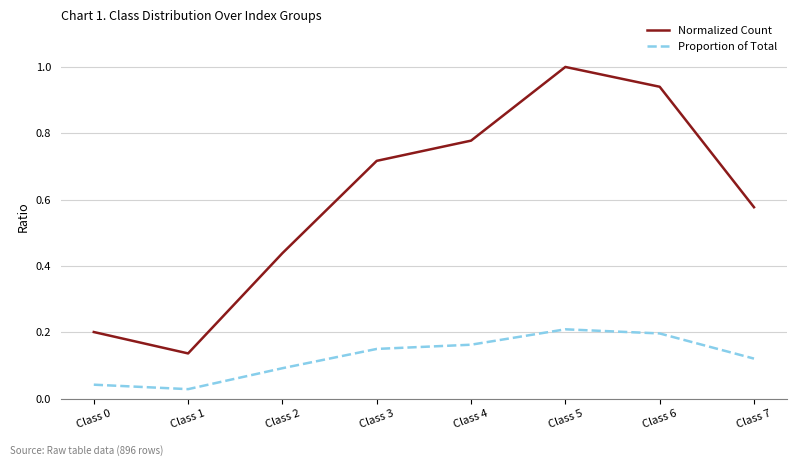

In Normalized Count, how many points are lower than both neighbors (excluding endpoints)?

1